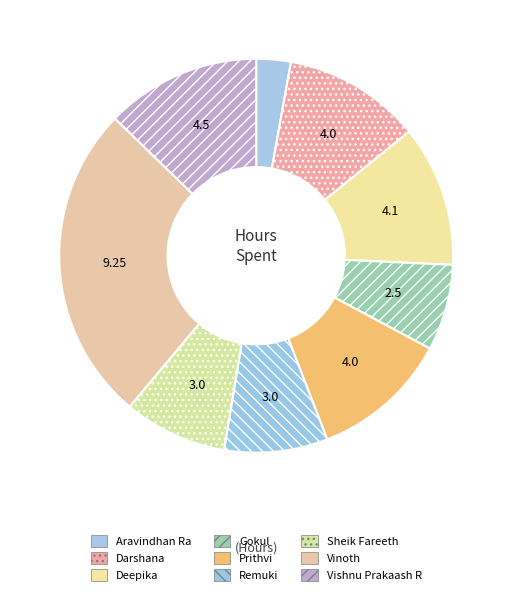

To the nearest percent, what is the combined percentage of Vishnu Prakaash R and Vinoth?

39%